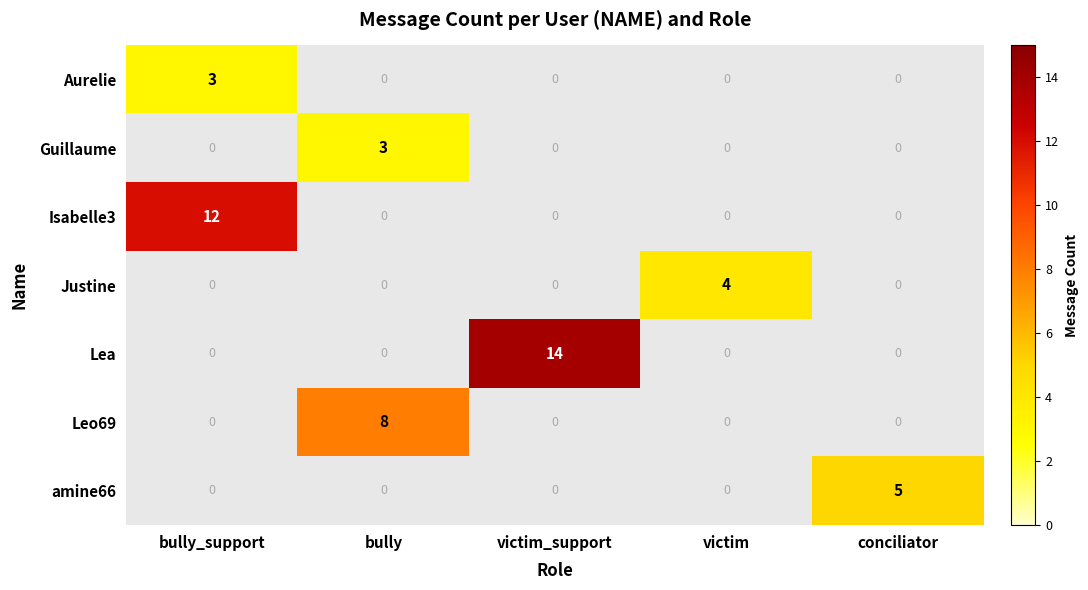

True or false: Guillaume has a value of 1 at bully.

False